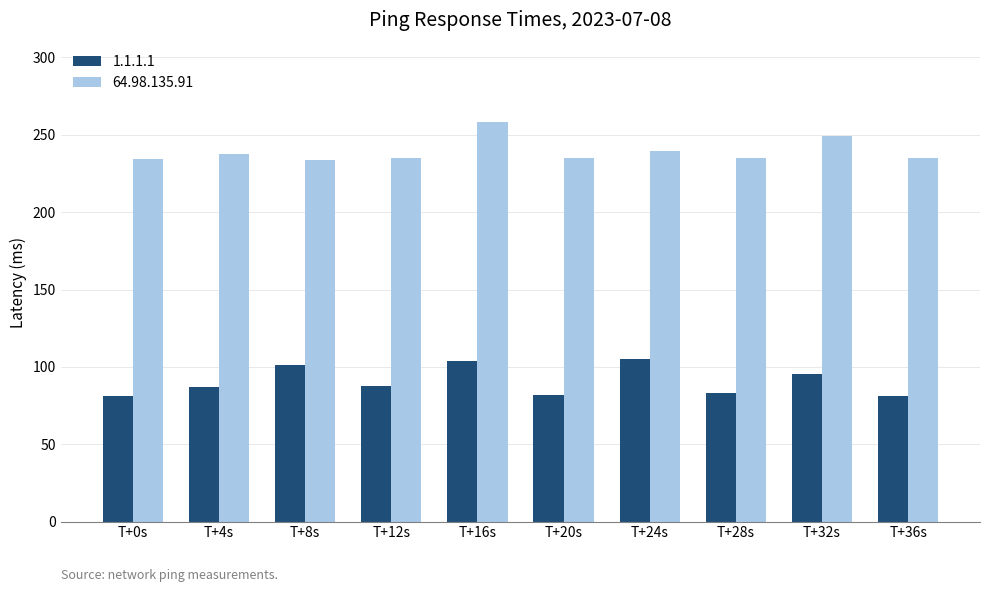

Rank the series by their maximum value, from lowest to highest.

1.1.1.1, 64.98.135.91